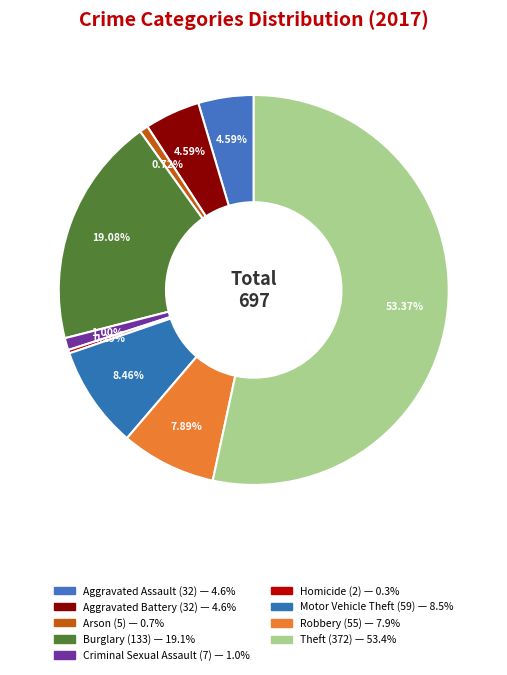

How many segments does this pie chart have?

9